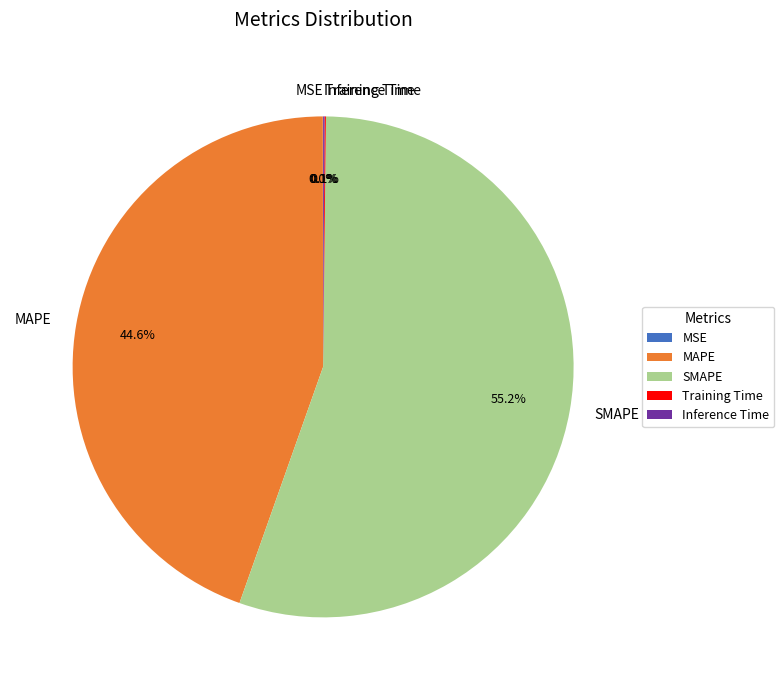

What portion of the pie excludes SMAPE?

44.8%